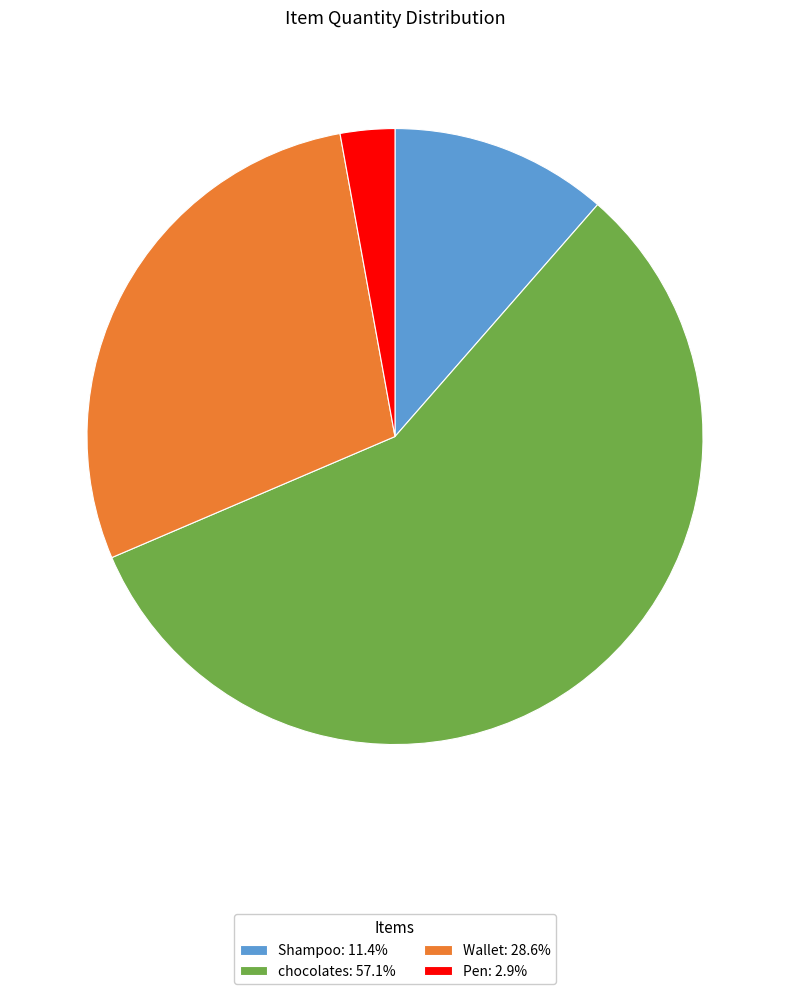

Approximately how many times larger is the value at Wallet: 28.6% compared to chocolates: 57.1%?

0.5